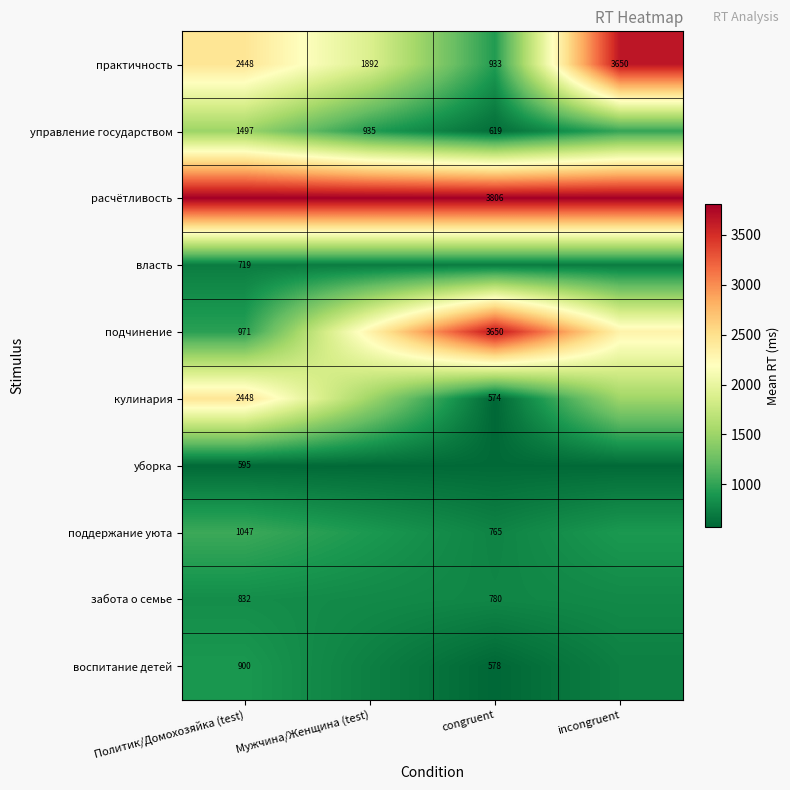

What is the sum of the подчинение values at congruent and Политик/Домохозяйка (test)?

4621.0